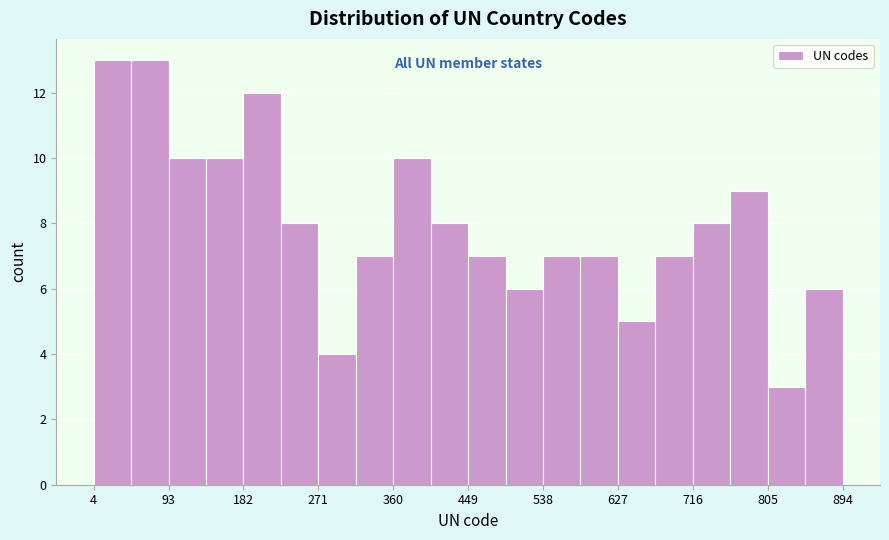

Reading left to right, transcribe this chart: for each bar, give the range it covers on the x-axis and its height. Neither the bar edges nor the heights are printed on the chart, so give them approximately, as read against the axes.

0 to 50: 13
50 to 90: 13
90 to 140: 10
140 to 180: 10
180 to 230: 12
230 to 270: 8
270 to 320: 4
320 to 360: 7
360 to 400: 10
400 to 450: 8
450 to 490: 7
490 to 540: 6
540 to 580: 7
580 to 630: 7
630 to 670: 5
670 to 720: 7
720 to 760: 8
760 to 810: 9
810 to 850: 3
850 to 890: 6